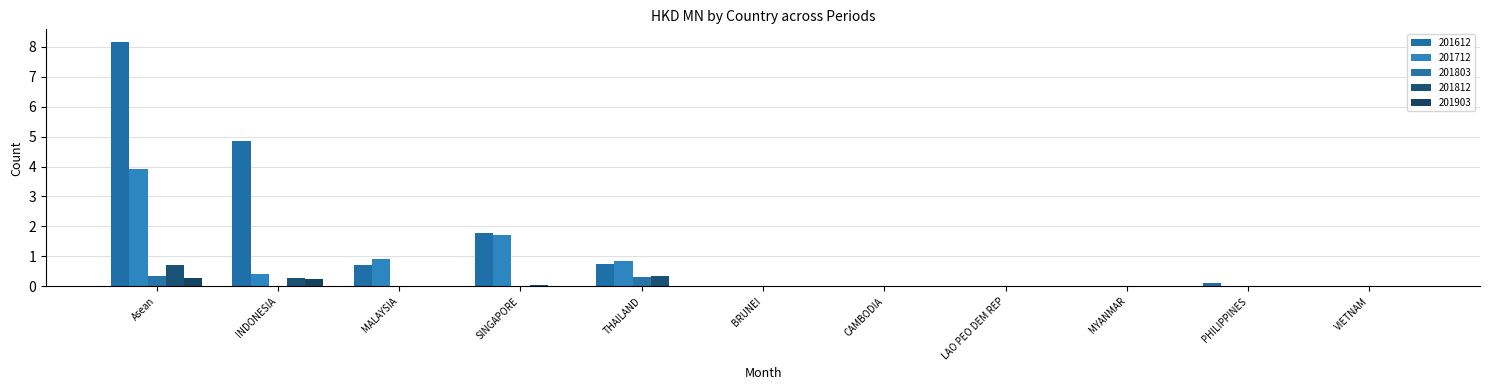

How many groups of bars are there?

11